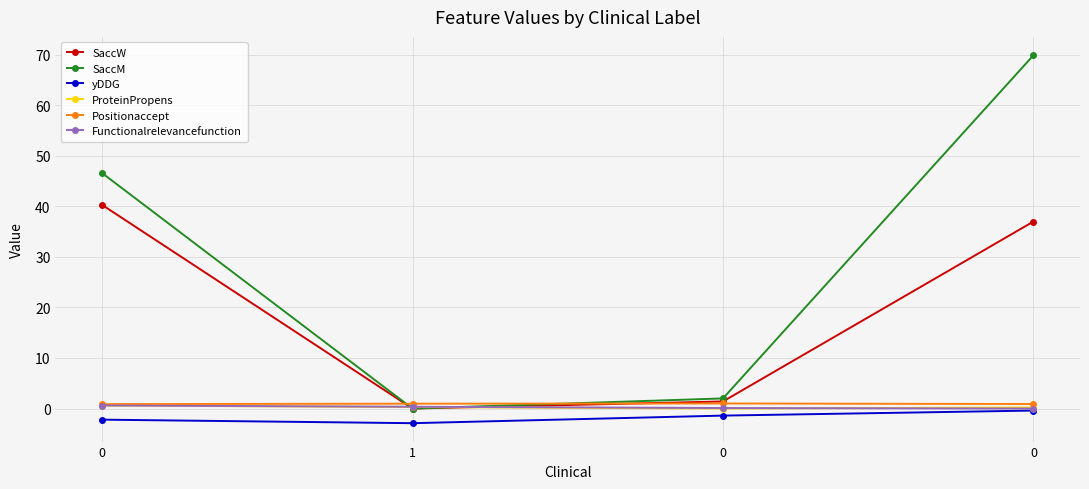

Reading left to right, transcribe all the data shown in this chart.

SaccW: 0=40.3	1=0.0	0=1.4	0=37.0
SaccM: 0=46.6	1=0.0	0=2.0	0=69.9
yDDG: 0=-2.2	1=-2.9	0=-1.4	0=-0.4
ProteinPropens: 0=0.6	1=0.3	0=0.0	0=0.2
Positionaccept: 0=0.9	1=1.0	0=1.0	0=0.9
Functionalrelevancefunction: 0=0.6	1=0.3	0=0.1	0=0.0